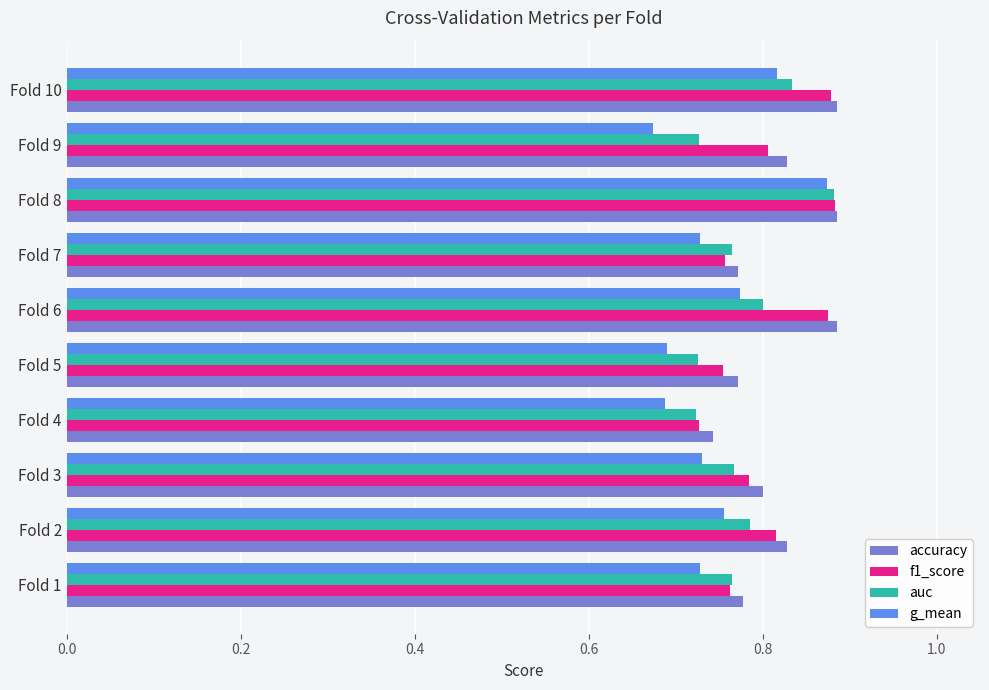

What is the difference between the maximum and minimum values in the auc series?

0.2